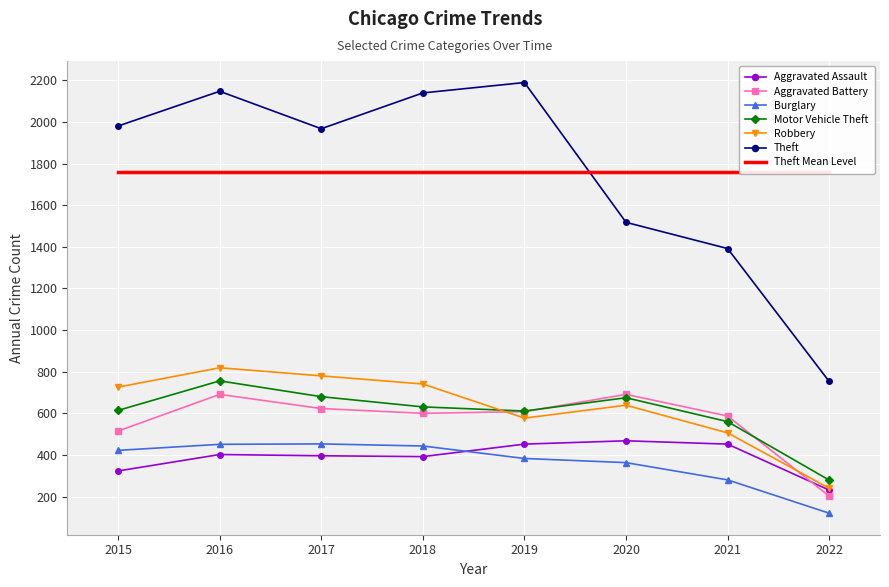

True or false: Robbery has more than 1 interior local peaks.

True